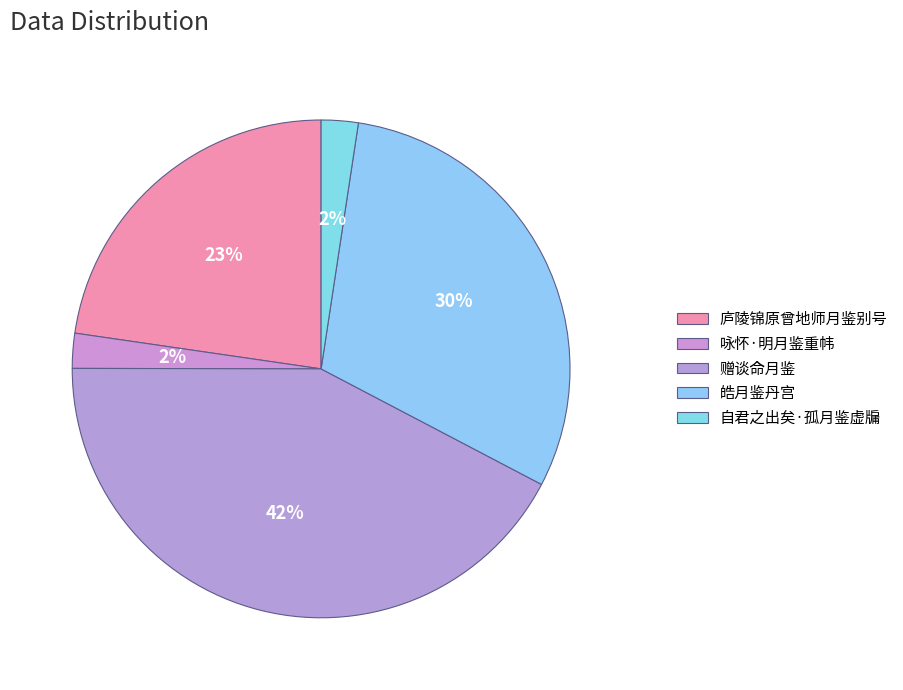

How many segments does this pie chart have?

5